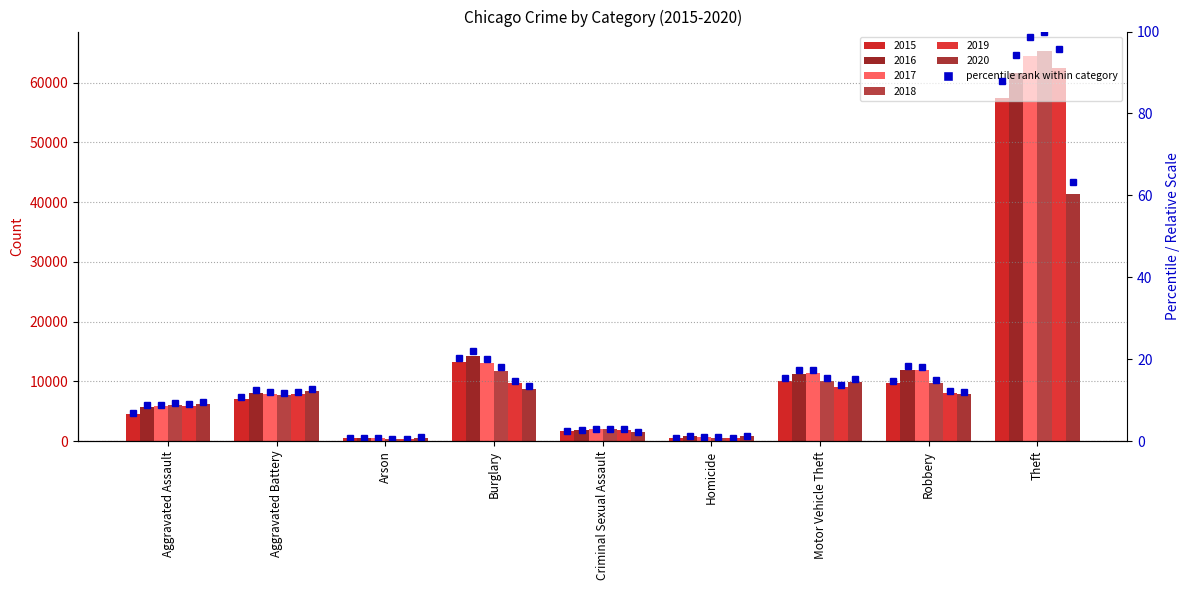

How many bars are there in total?

9